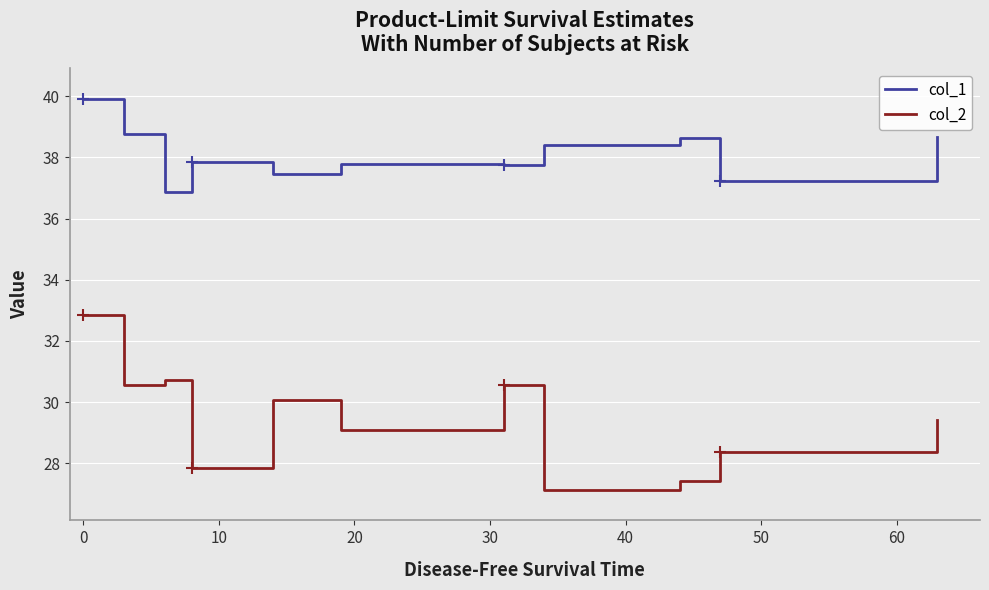

True or false: col_1 and col_2 cross at least once.

False